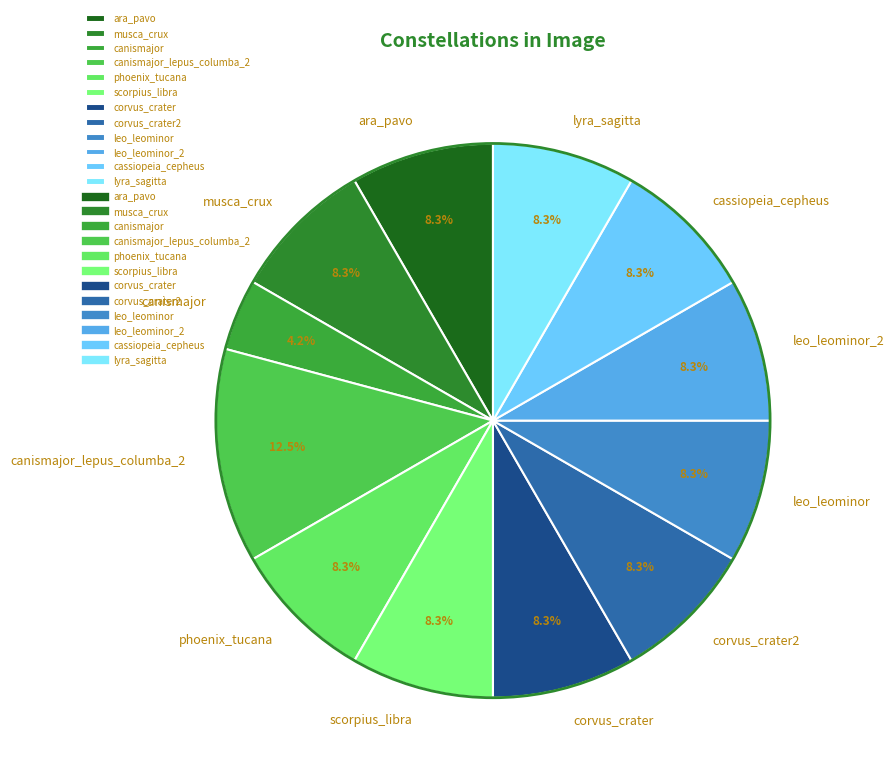

Is musca_crux the majority of the pie?

No